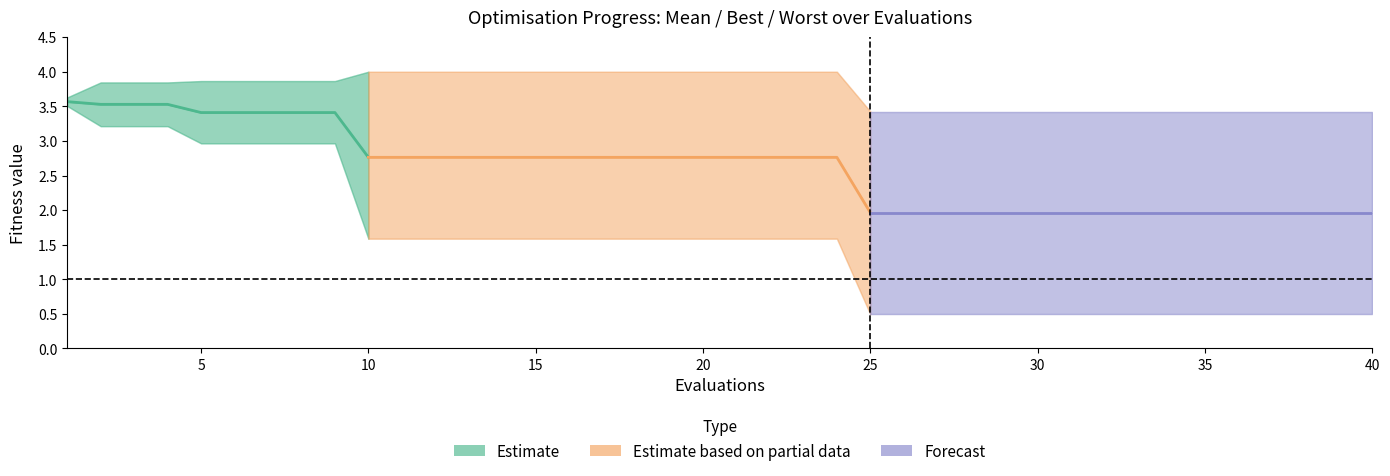

At which category does the chart reach its peak across all series?

10